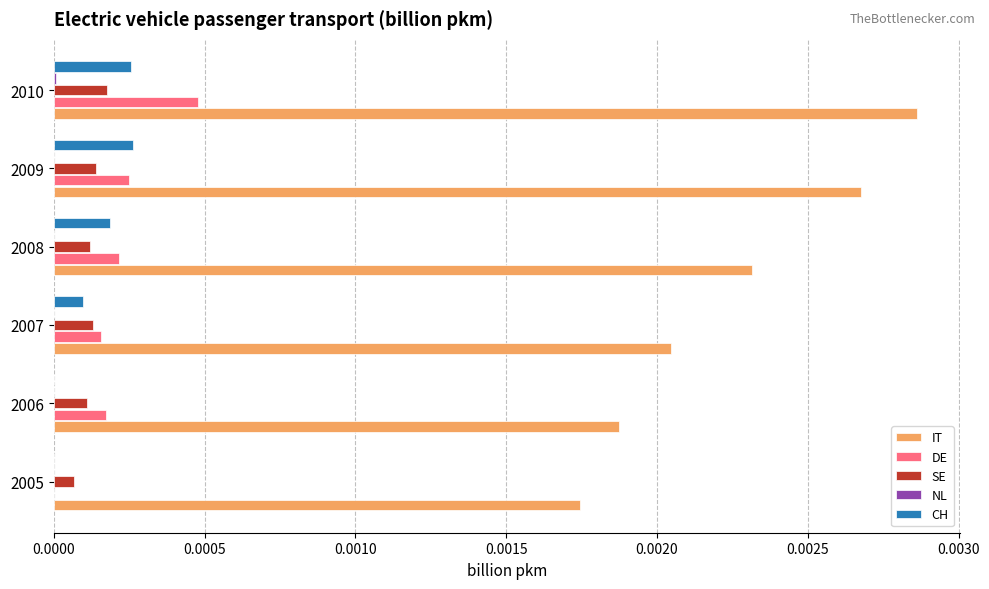

Is the value of CH at 2007 greater than the value of IT at 2008?

No